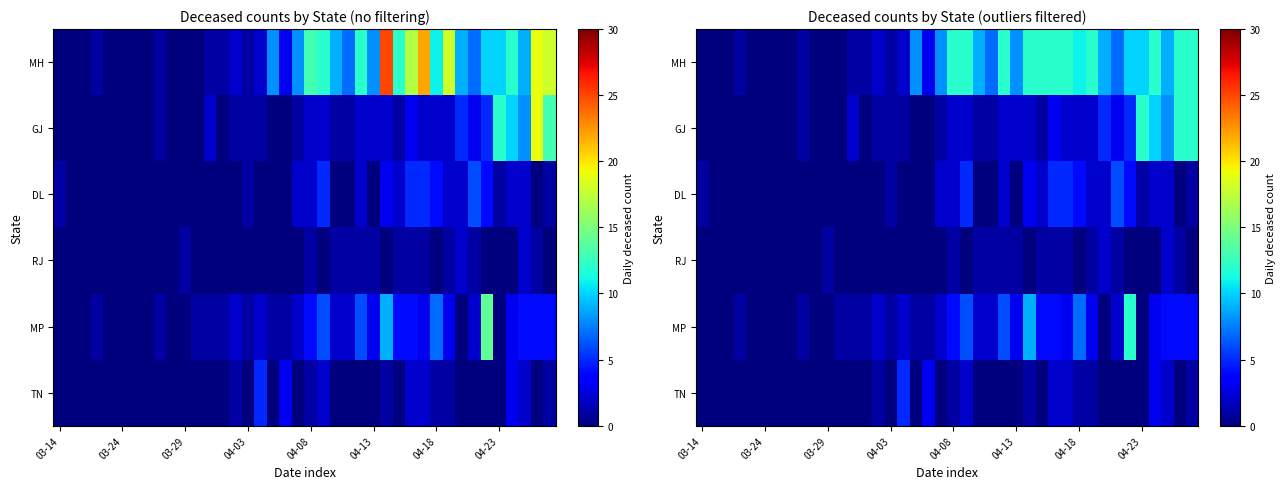

Which series has the largest total across all categories?

MH